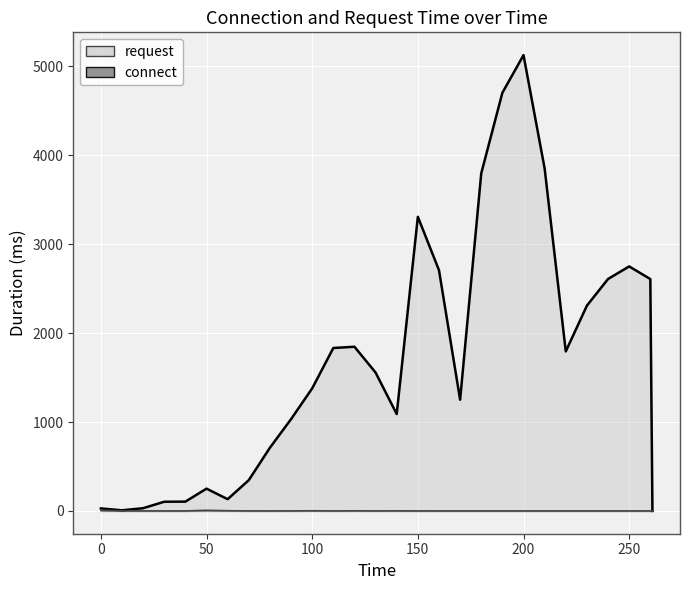

What is the difference between the second highest and minimum values in the request series?

4702.9